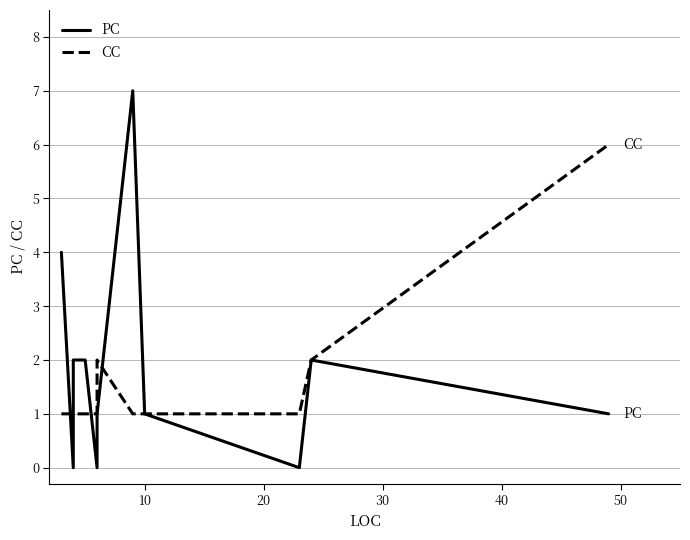

How many intersections are there between PC and CC?

4